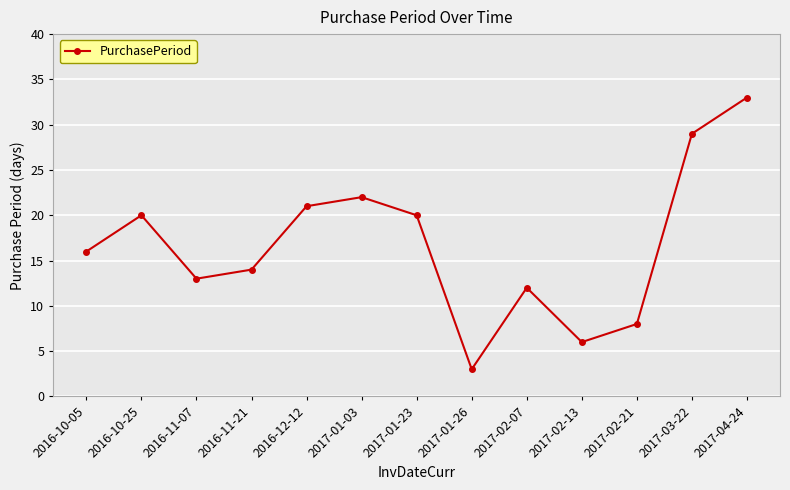

At which category does the data reach its first local peak?

2016-10-25